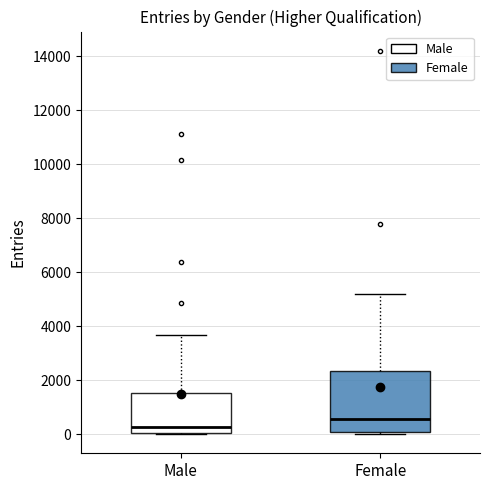

Which box's median line is the highest?

Female